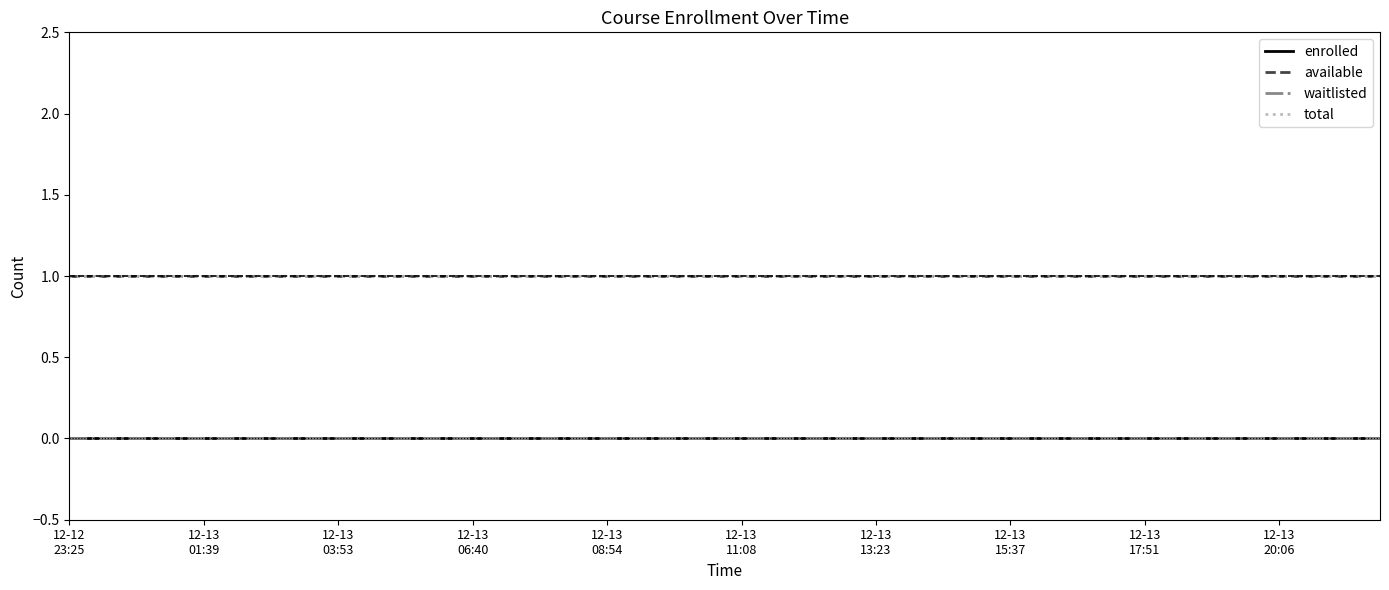

Reading right to left, what are all the values shown in this chart?

enrolled: 0	0	0	0	0	0	0	0	0	0	0	0	0	0	0	0	0	0	0	0	0	0	0	0	0	0	0	0	0	0	0	0	0	0	0	0	0	0	0	0
available: 1	1	1	1	1	1	1	1	1	1	1	1	1	1	1	1	1	1	1	1	1	1	1	1	1	1	1	1	1	1	1	1	1	1	1	1	1	1	1	1
waitlisted: 0	0	0	0	0	0	0	0	0	0	0	0	0	0	0	0	0	0	0	0	0	0	0	0	0	0	0	0	0	0	0	0	0	0	0	0	0	0	0	0
total: 1	1	1	1	1	1	1	1	1	1	1	1	1	1	1	1	1	1	1	1	1	1	1	1	1	1	1	1	1	1	1	1	1	1	1	1	1	1	1	1